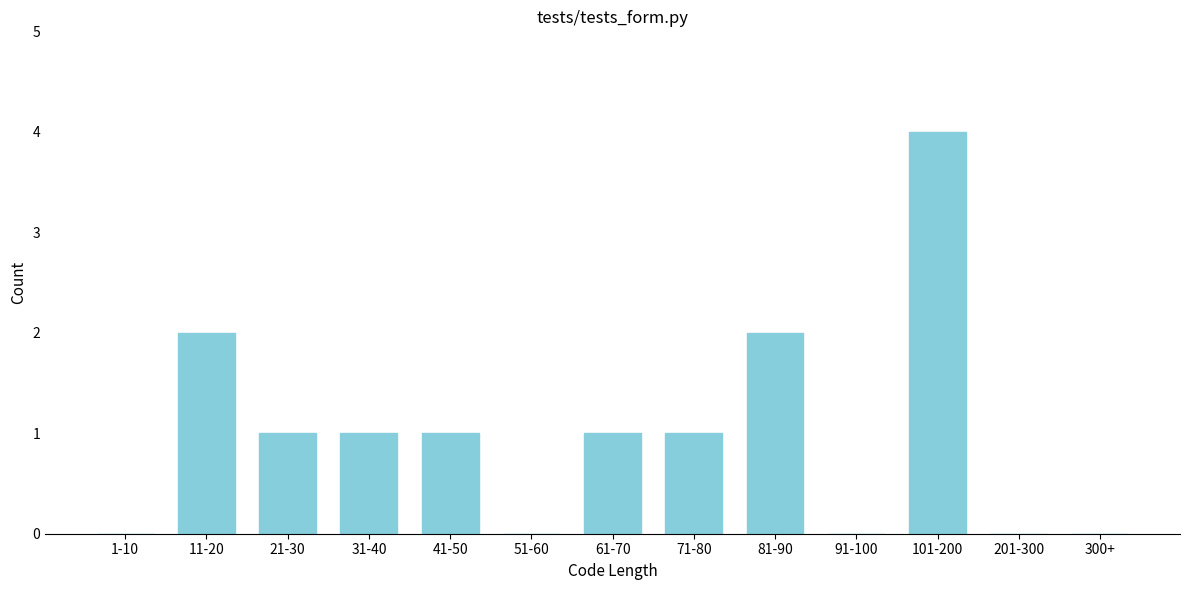

Reading right to left, extract all data points from this chart.

300+=0	201-300=0	101-200=4	91-100=0	81-90=2	71-80=1	61-70=1	51-60=0	41-50=1	31-40=1	21-30=1	11-20=2	1-10=0